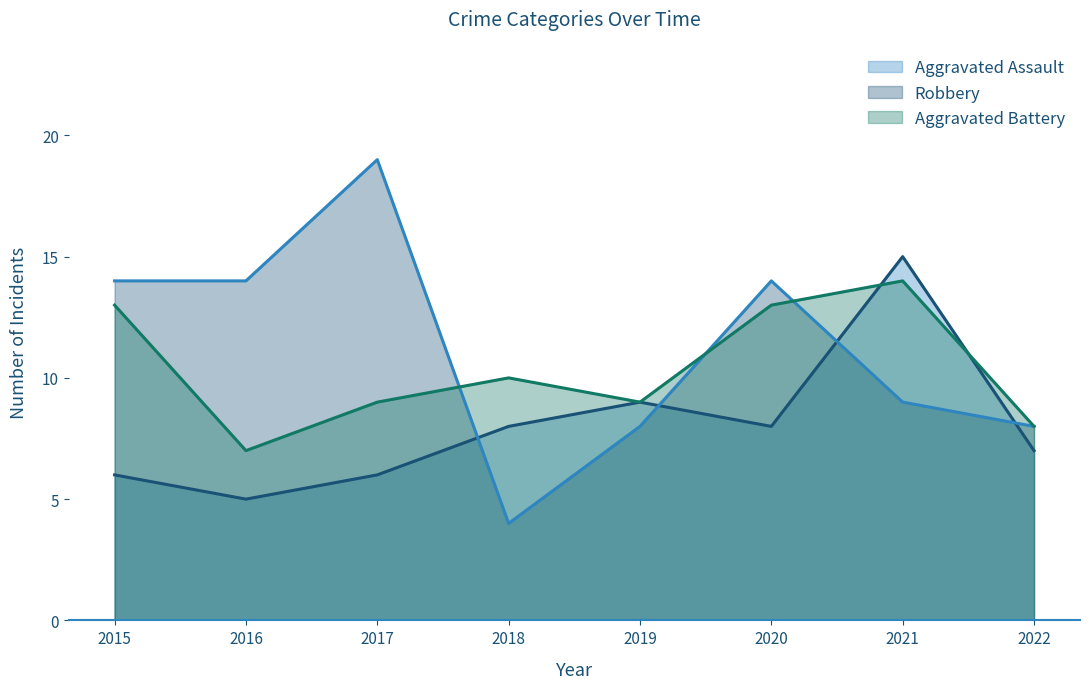

Reading right to left, extract all data points from this chart.

Aggravated Assault: 7	15	8	9	8	6	5	6
Robbery: 8	9	14	8	4	19	14	14
Aggravated Battery: 8	14	13	9	10	9	7	13